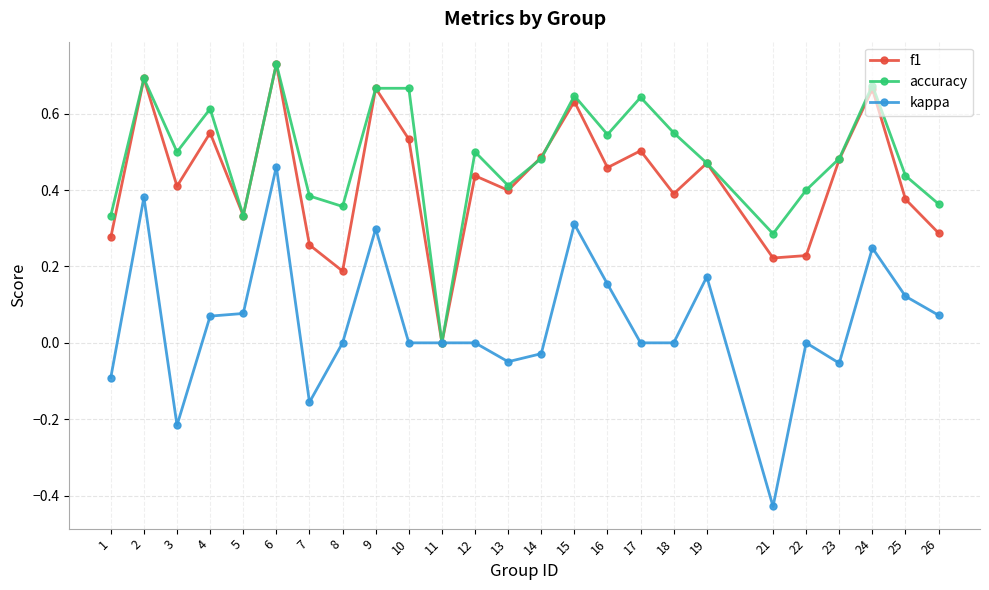

At which category does accuracy reach its first local valley?

3